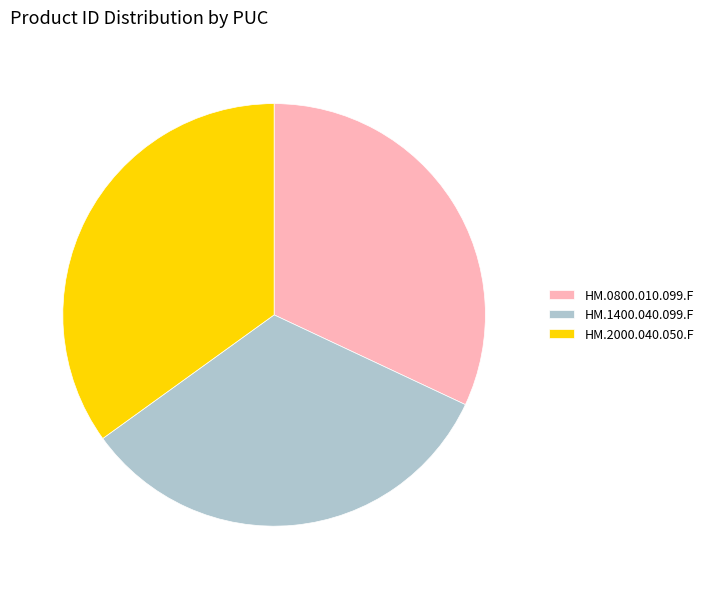

Approximately how many times larger is the value at HM.0800.010.099.F compared to HM.2000.040.050.F?

0.9